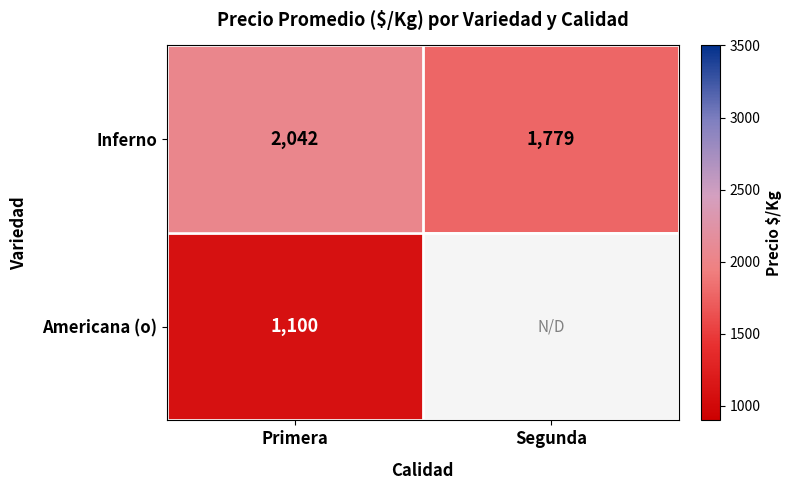

Which category has the lowest value in the Inferno series?

Segunda